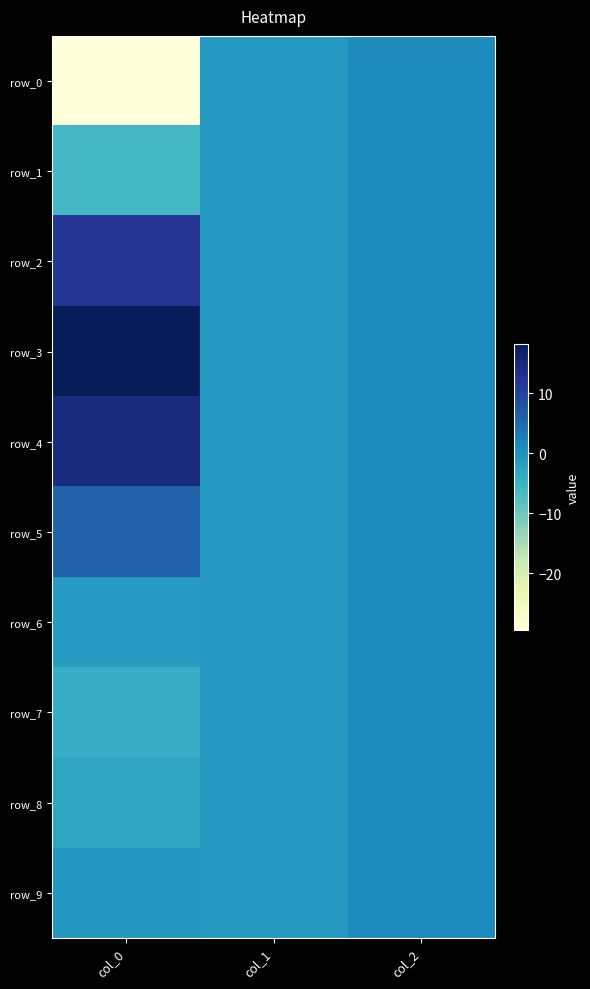

What is the sum of the row_6 values at col_0 and col_1?

-2.5